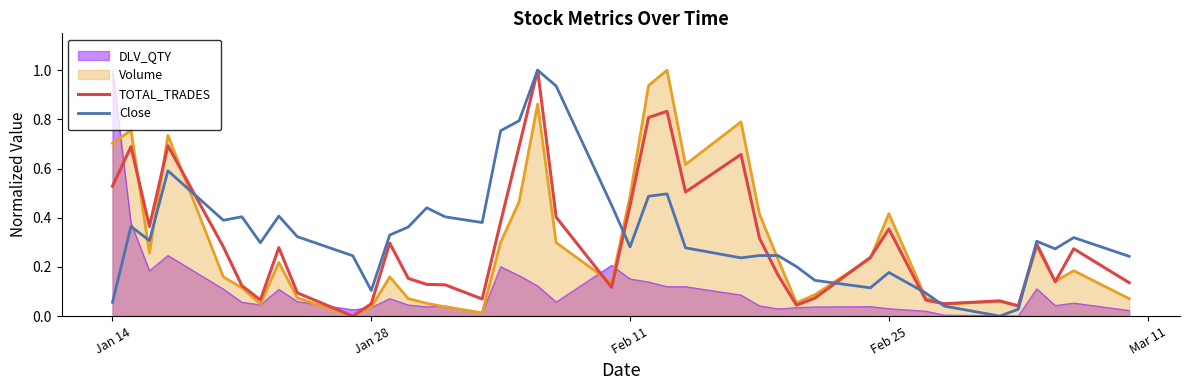

How many series are shown in this chart?

4